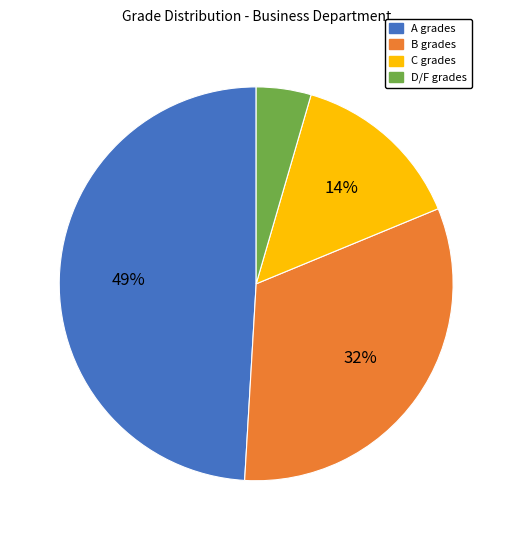

Is the sum of B and C greater than half?

No